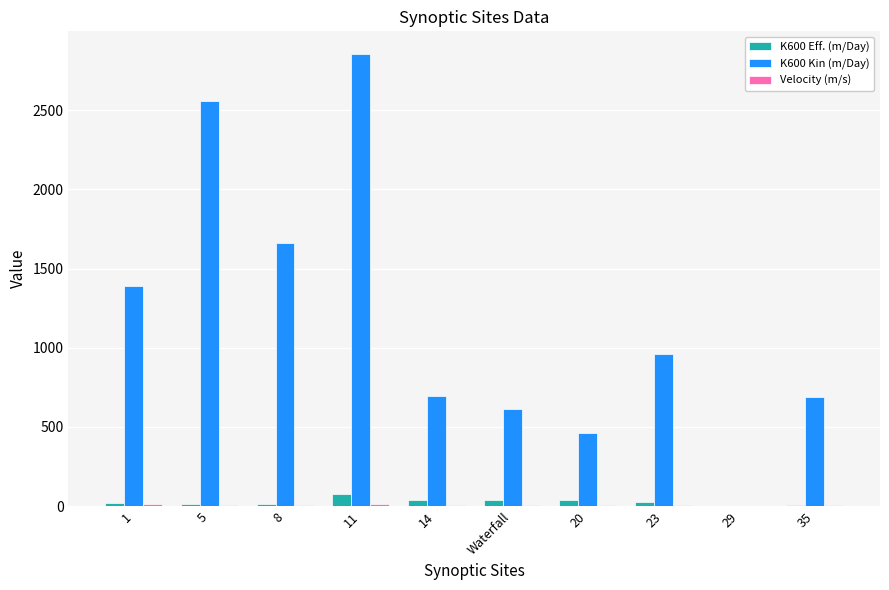

Which series has the largest total across all categories?

K600 Kin (m/Day)